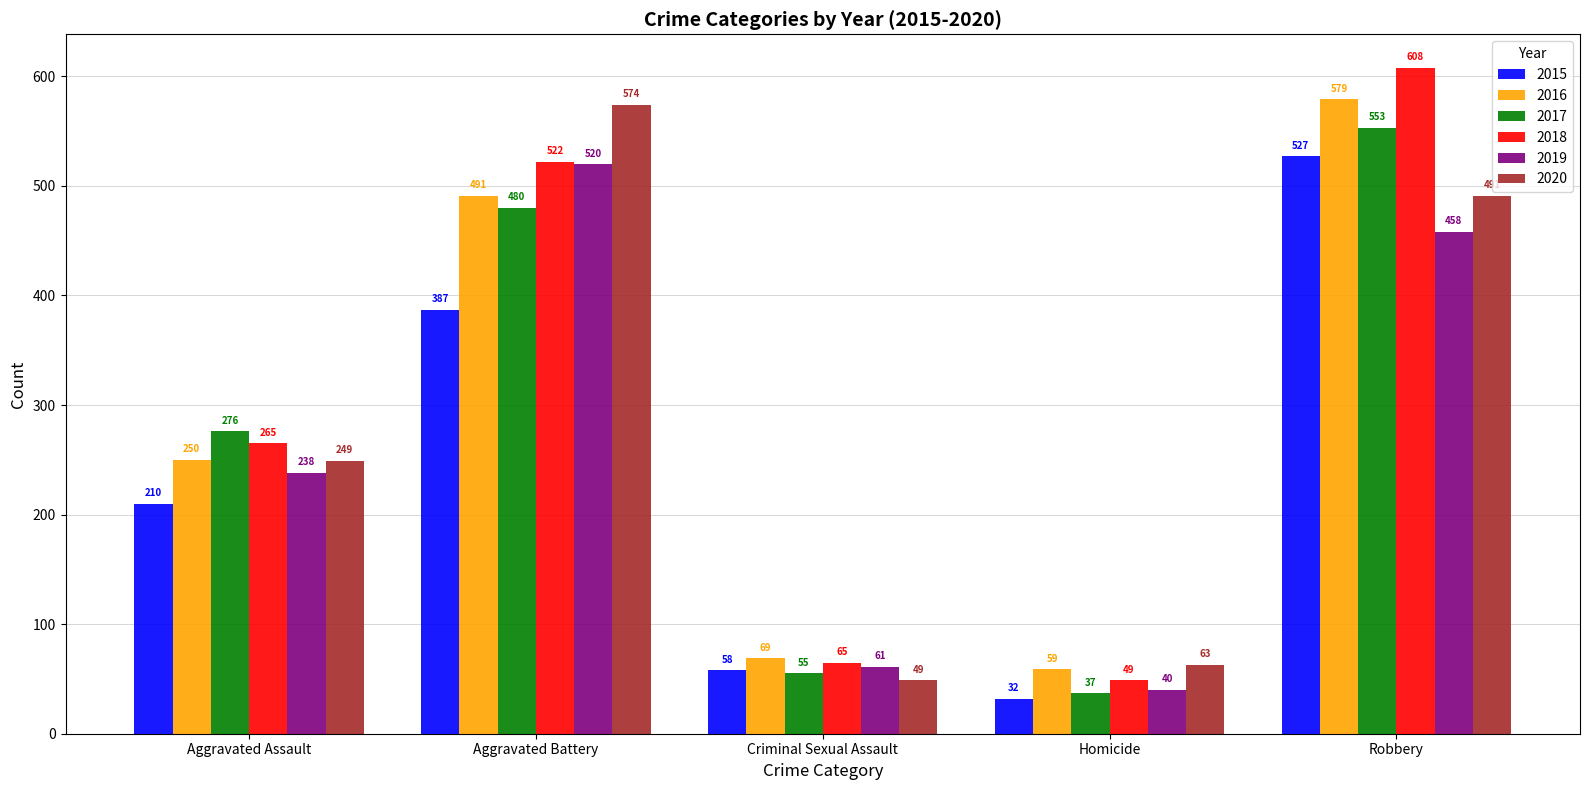

Where is 2015 nearest to the value 279?

Aggravated Assault